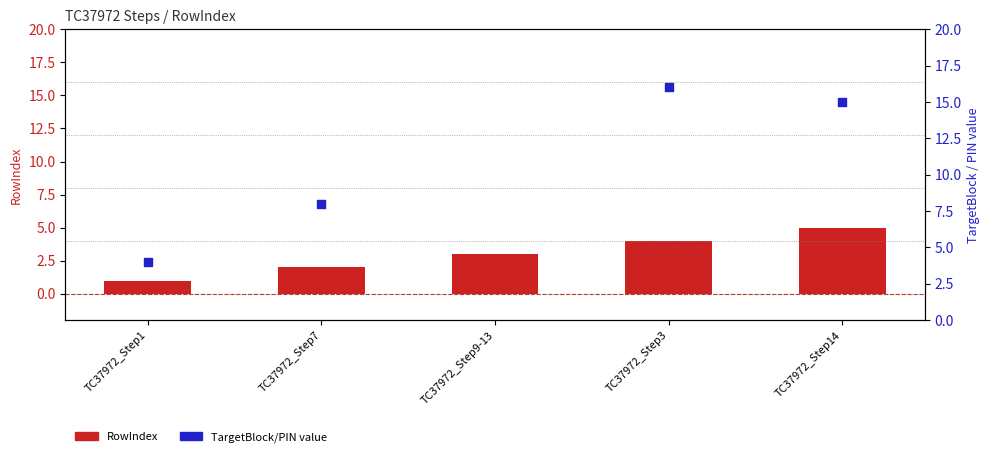

Between TC37972_Step9-13 and TC37972_Step7, which is larger?

TC37972_Step9-13